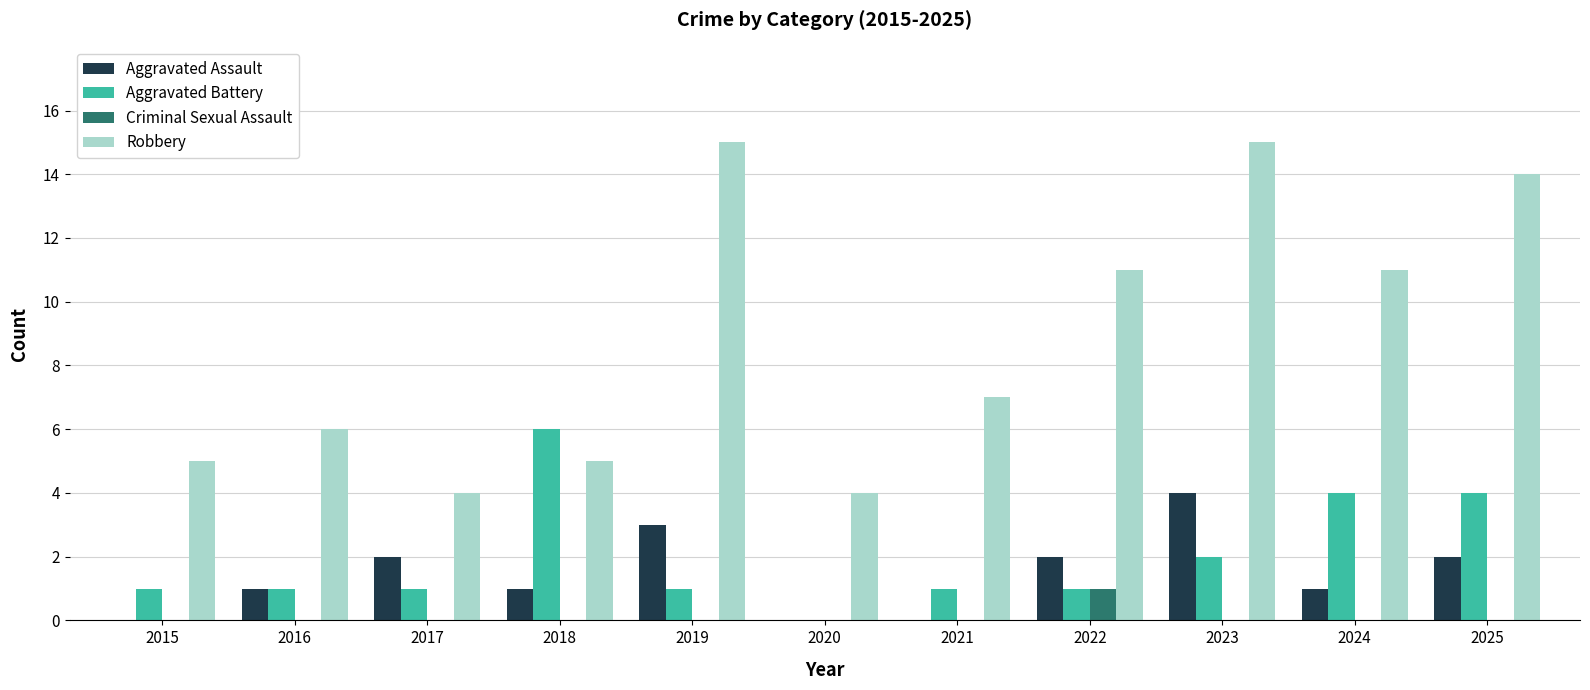

Reading right to left, extract all data points from this chart.

Aggravated Assault: 2025=2	2024=1	2023=4	2022=2	2021=0	2020=0	2019=3	2018=1	2017=2	2016=1	2015=0
Aggravated Battery: 2025=4	2024=4	2023=2	2022=1	2021=1	2020=0	2019=1	2018=6	2017=1	2016=1	2015=1
Criminal Sexual Assault: 2025=0	2024=0	2023=0	2022=1	2021=0	2020=0	2019=0	2018=0	2017=0	2016=0	2015=0
Robbery: 2025=14	2024=11	2023=15	2022=11	2021=7	2020=4	2019=15	2018=5	2017=4	2016=6	2015=5